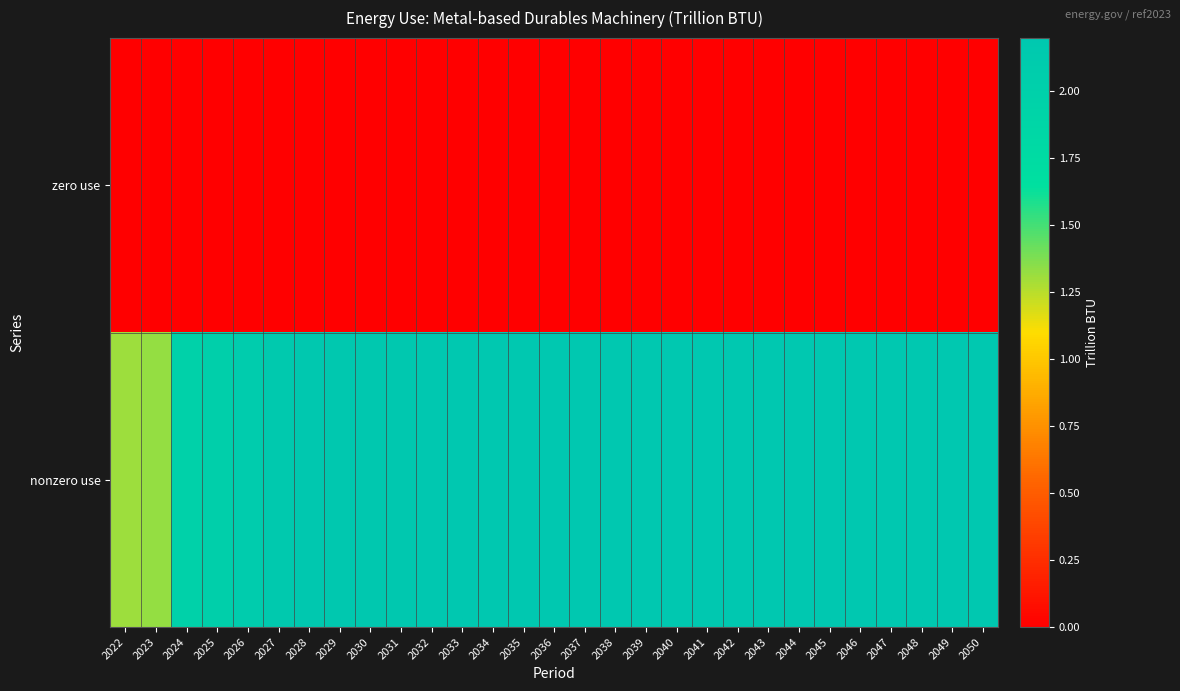

Between 2048 and 2041, which is larger?

2048